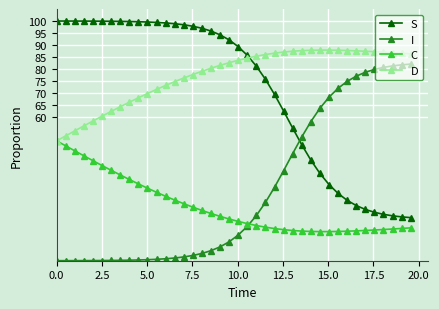

Which series has the largest range (max minus min)?

S